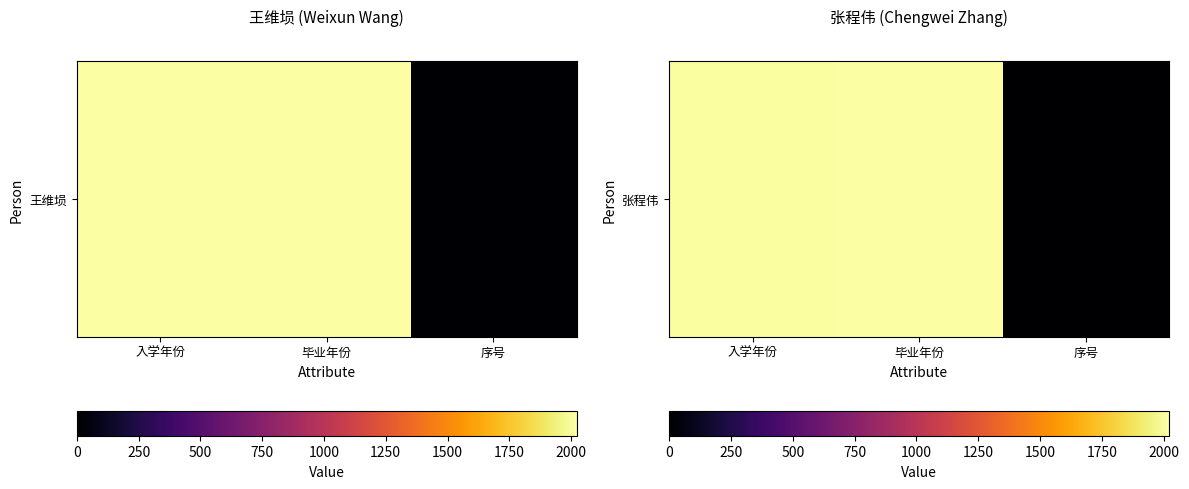

What is the average value?

1345